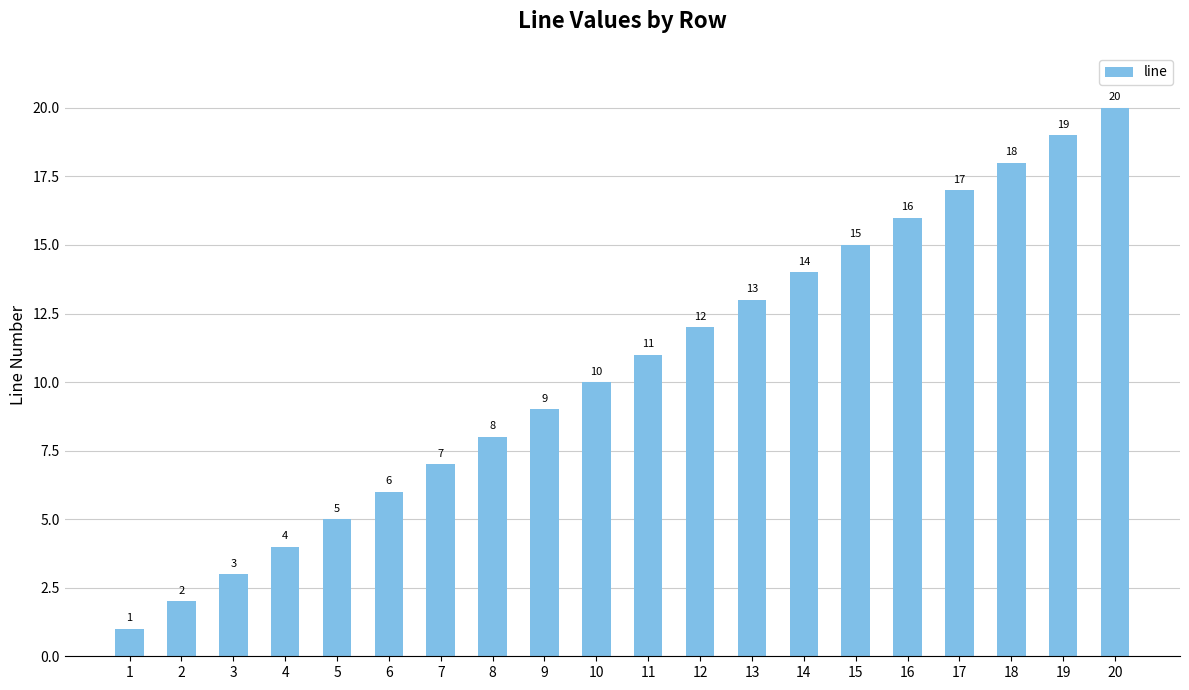

What is the value of the 20th bar from the left?

20